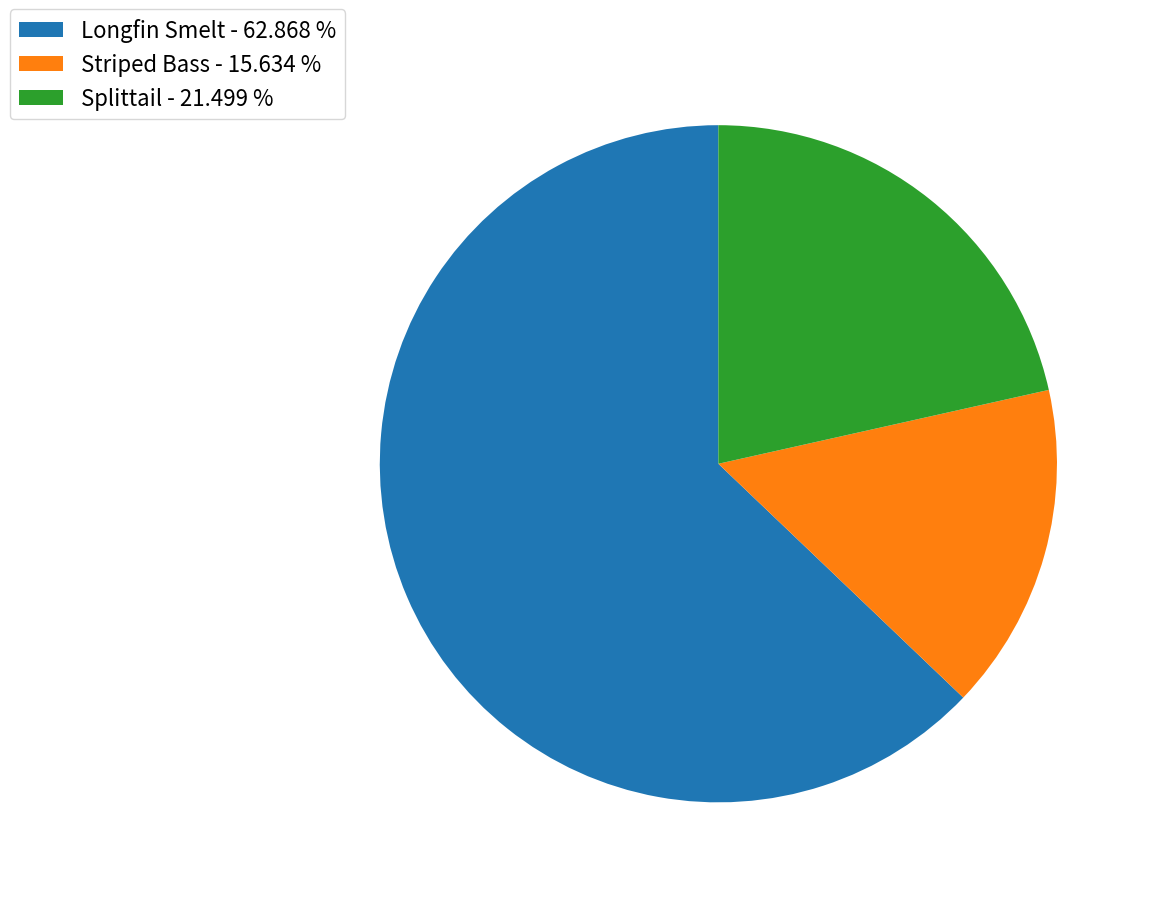

Which slice is the smallest?

Striped Bass